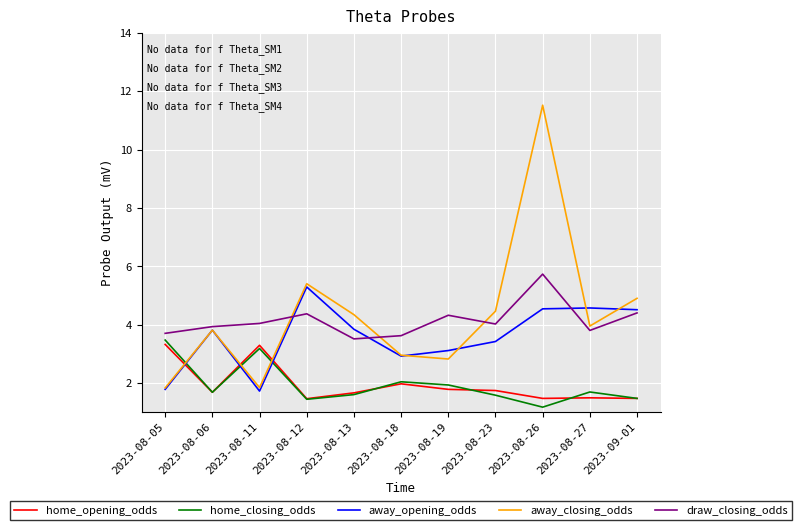

What is the minimum value shown in the chart?

1.2